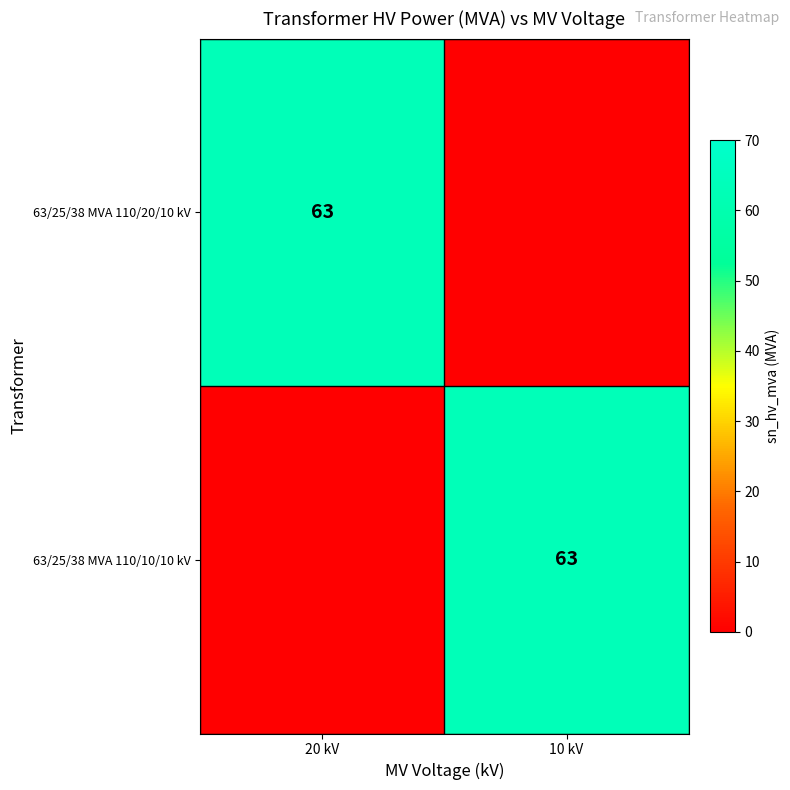

The value of 63/25/38 MVA 110/10/10 kV at 10 kV is 63. True or false?

True